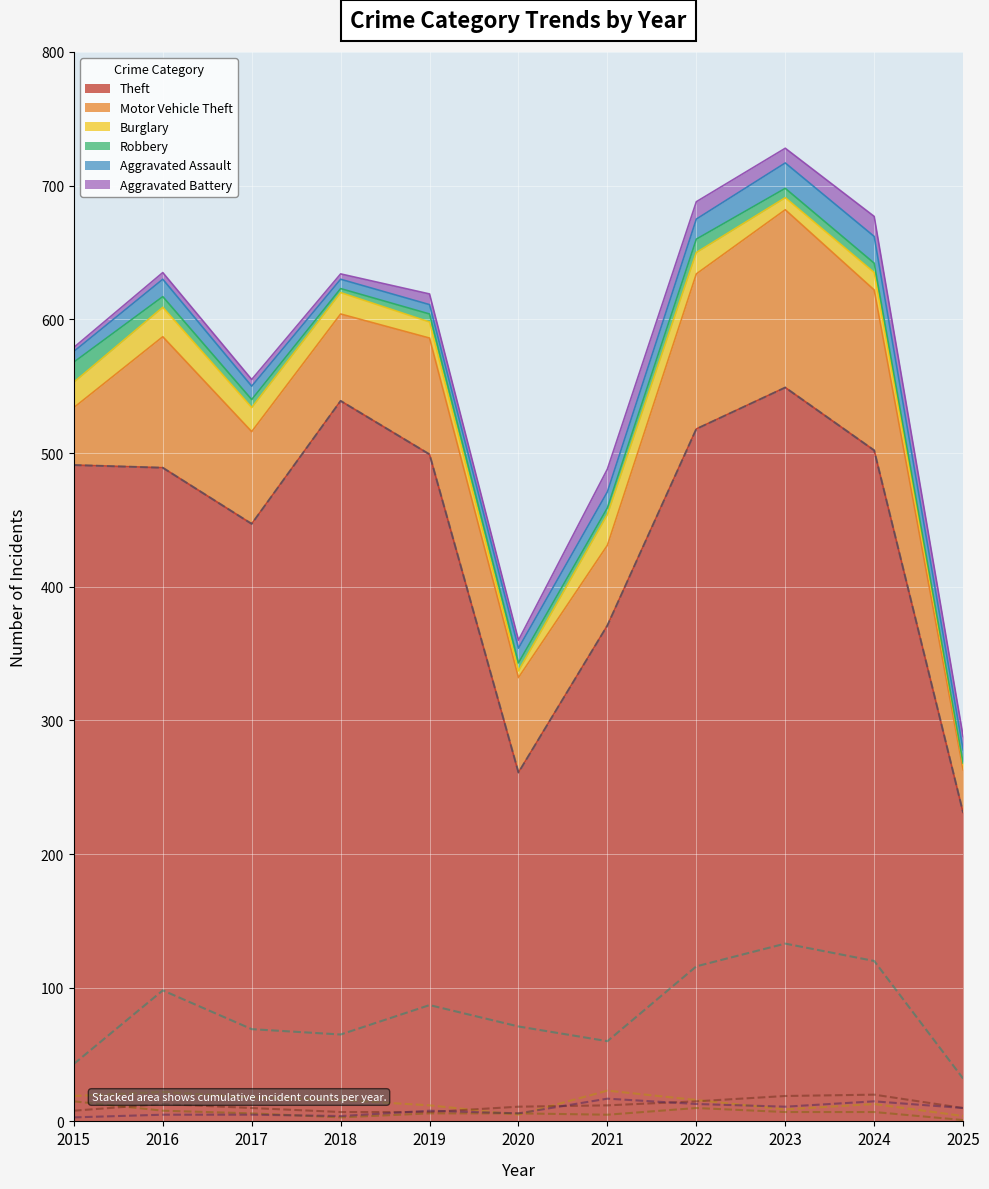

At which category does Theft reach its first local valley?

2017